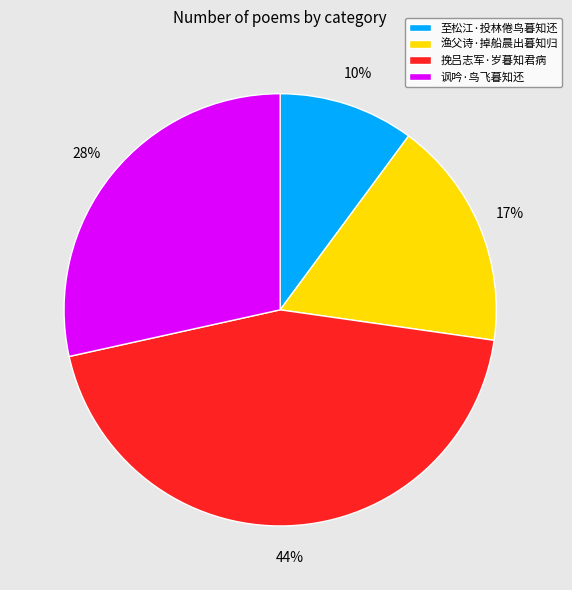

Is the sum of 渔父诗·掉船晨出暮知归 and 讽吟·鸟飞暮知还 greater than half?

No